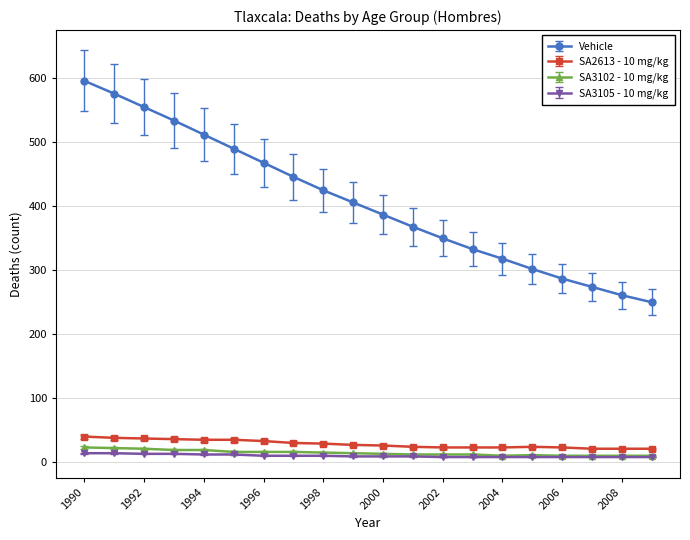

True or false: SA2613 - 10 mg/kg and Vehicle cross at least once.

False